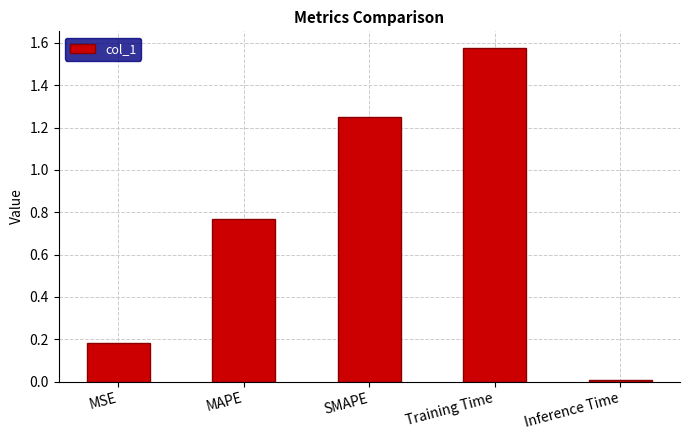

What is the sum of the values at SMAPE and MSE?

1.4